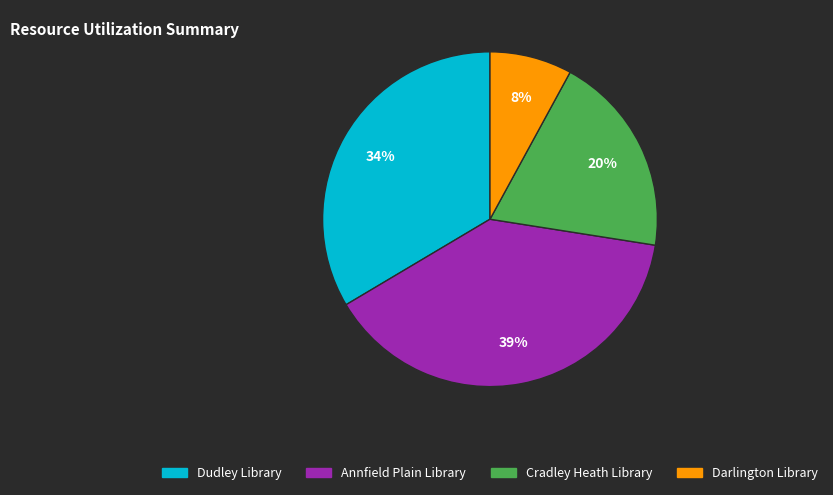

Count the number of slices in the pie.

4